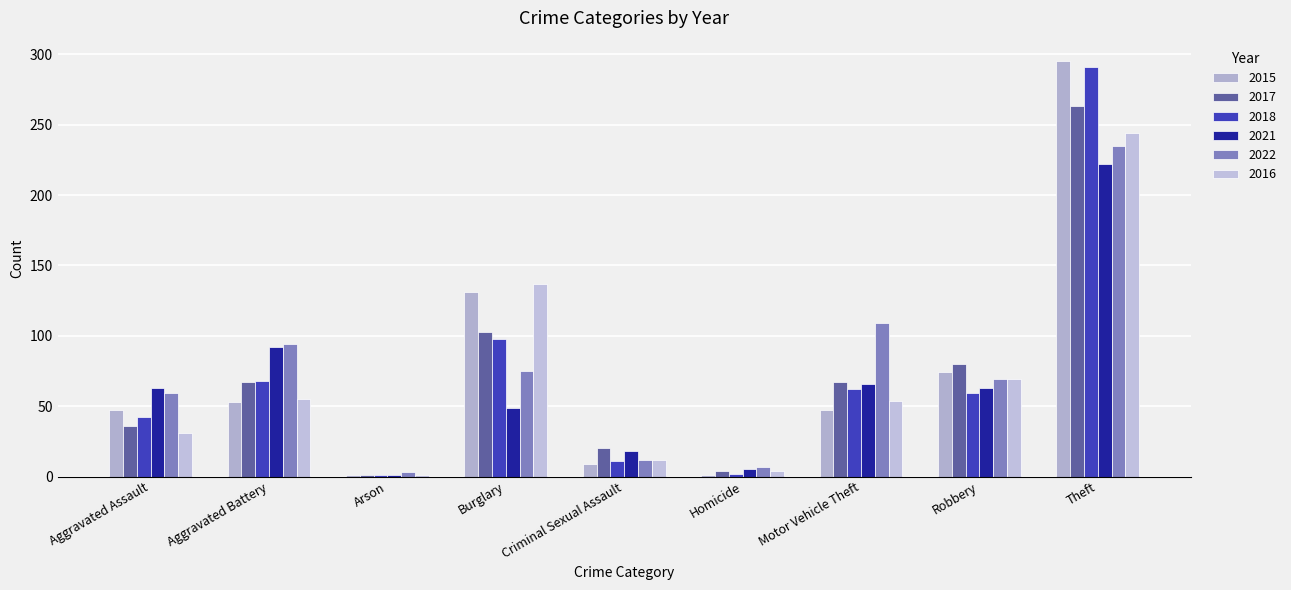

The value of 2022 at Burglary is 40. True or false?

False